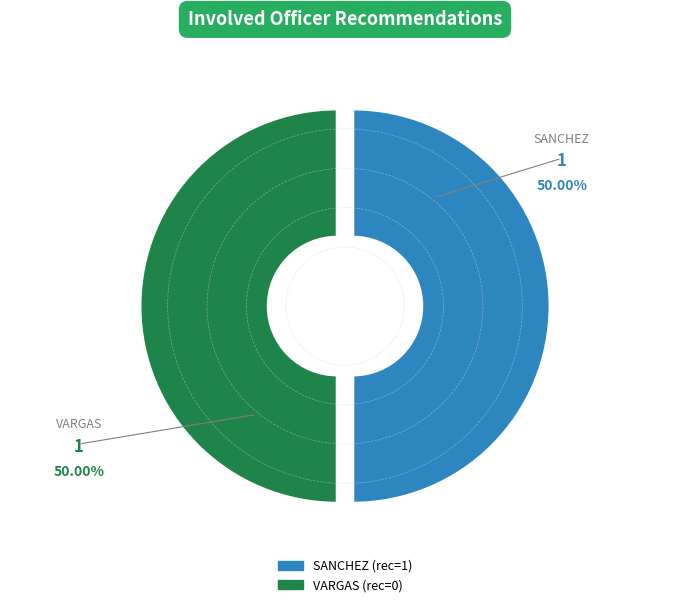

To the nearest percent, what is the combined percentage of VARGAS and SANCHEZ?

100%